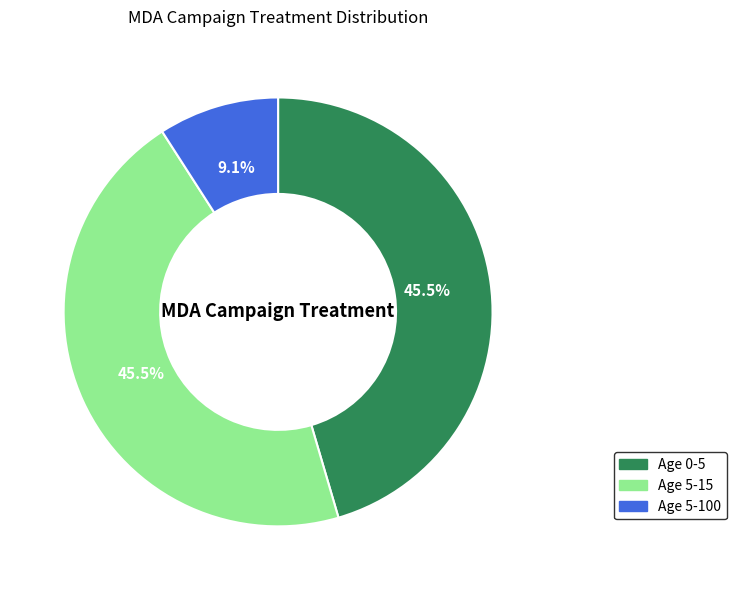

Is there any slice that represents more than half of the pie?

No